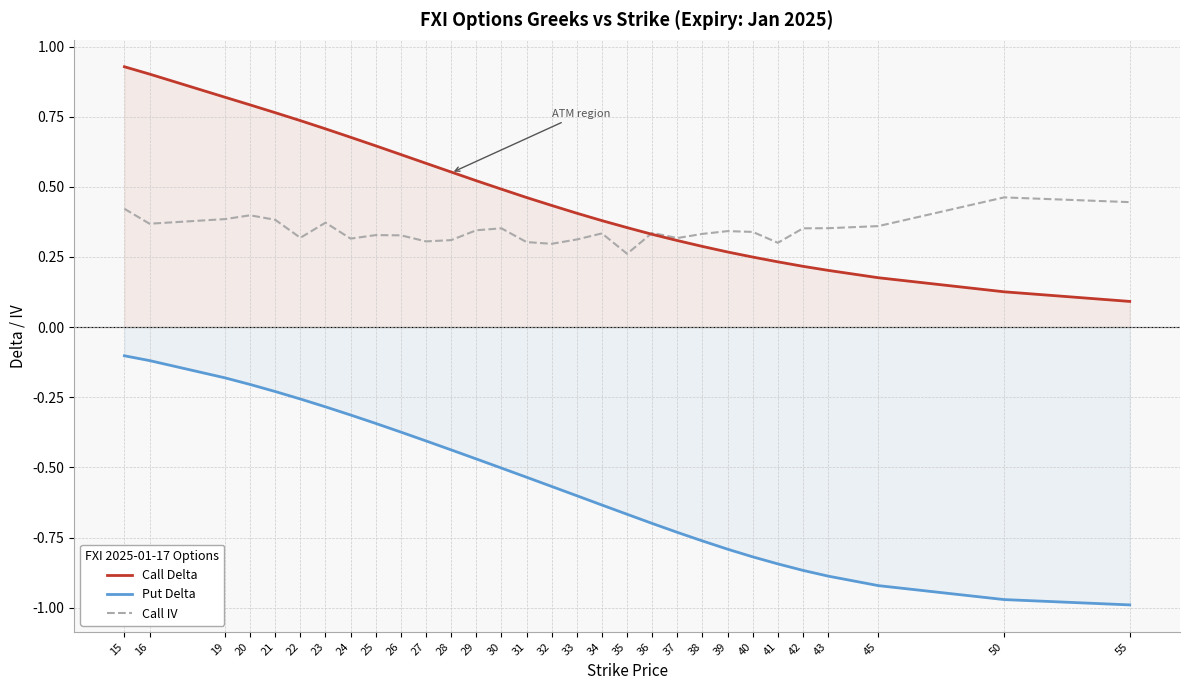

Is it true that Call IV equals 0.6 at 36?

False